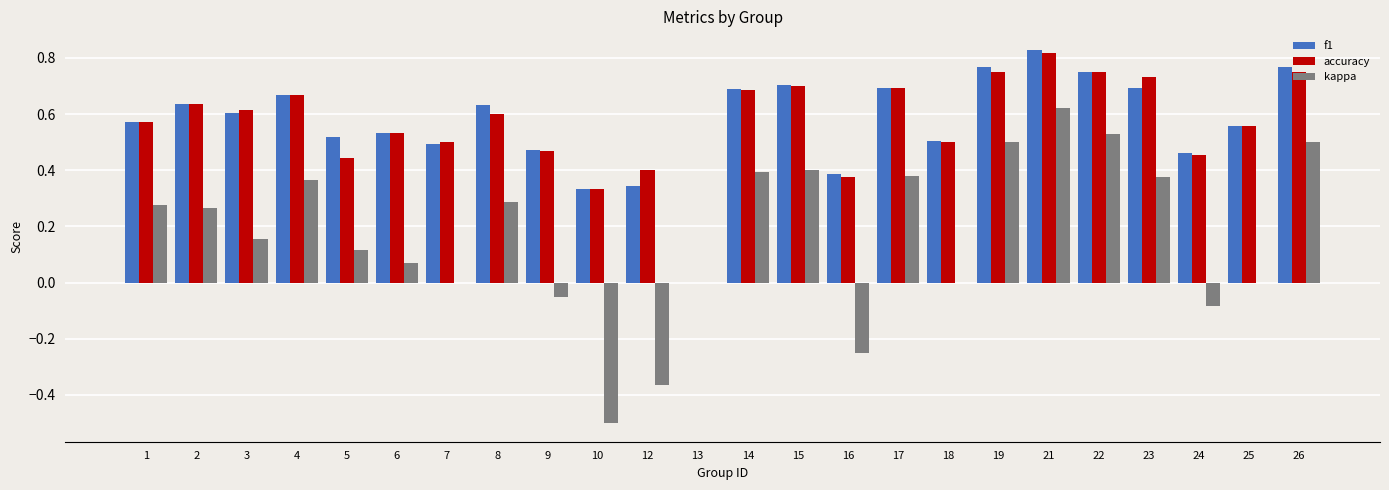

How many values in accuracy are above zero?

23